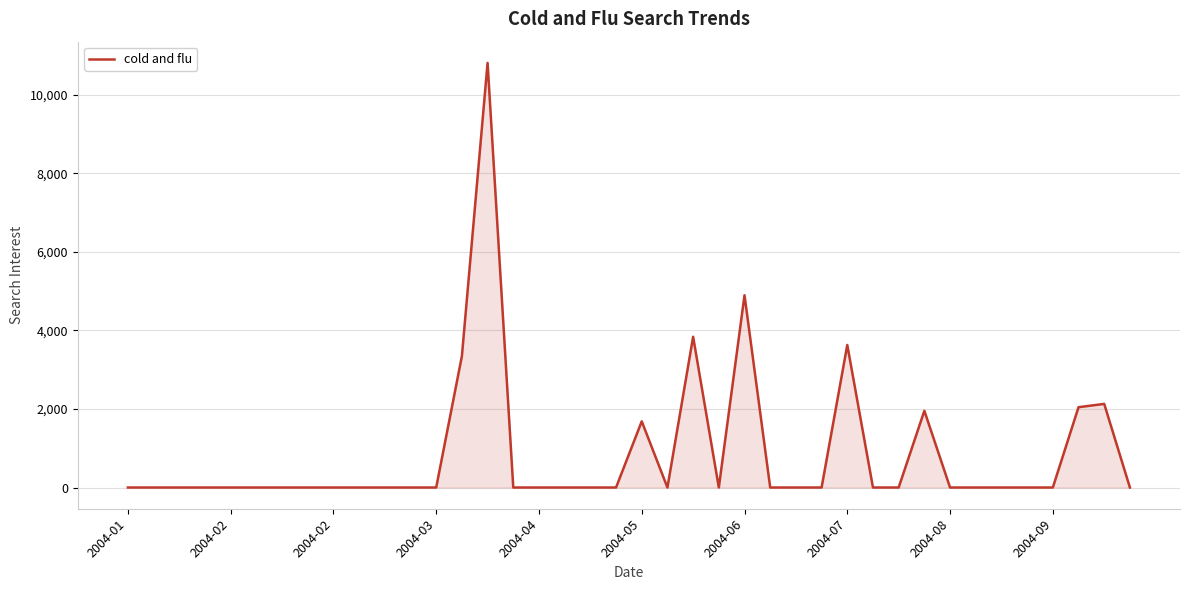

What is the difference between the maximum and minimum values?

10814.8